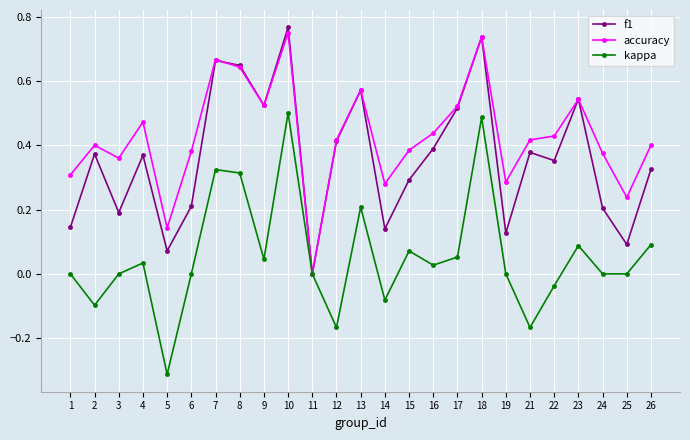

What is the sum of all accuracy values?

10.7